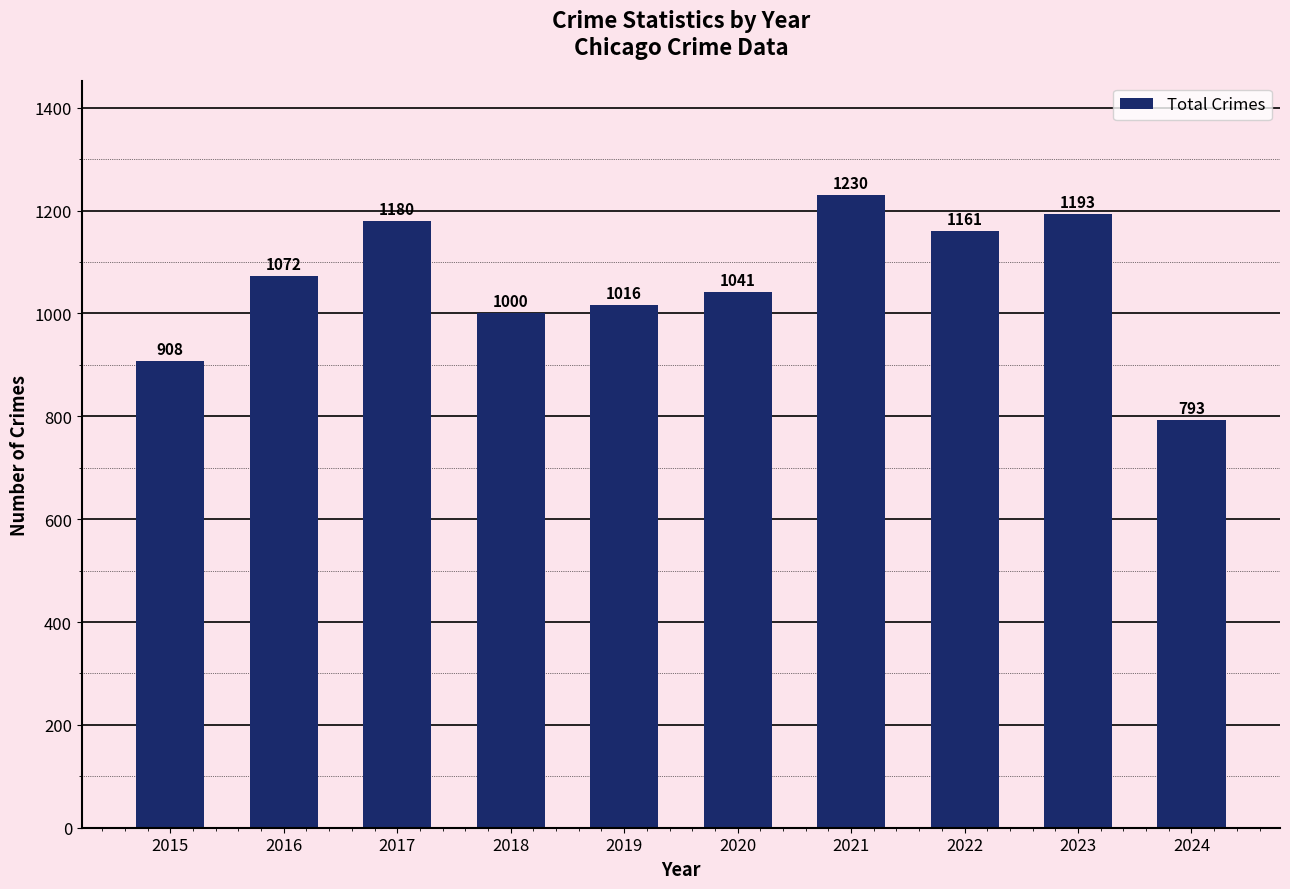

Reading left to right, list all the values displayed in this chart.

2015=908	2016=1072	2017=1180	2018=1000	2019=1016	2020=1041	2021=1230	2022=1161	2023=1193	2024=793